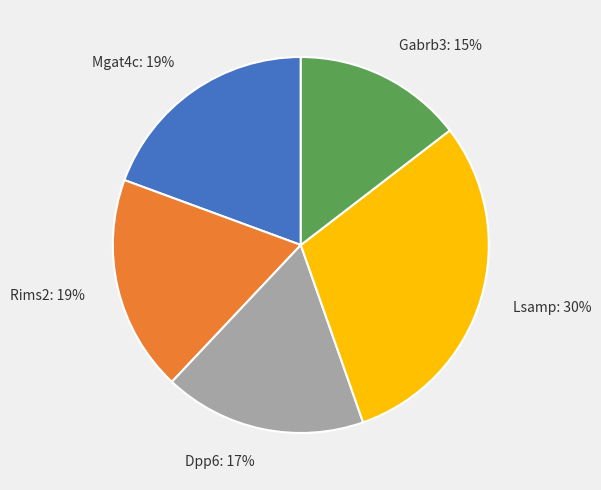

Is the sum of Lsamp and Rims2 greater than half?

No